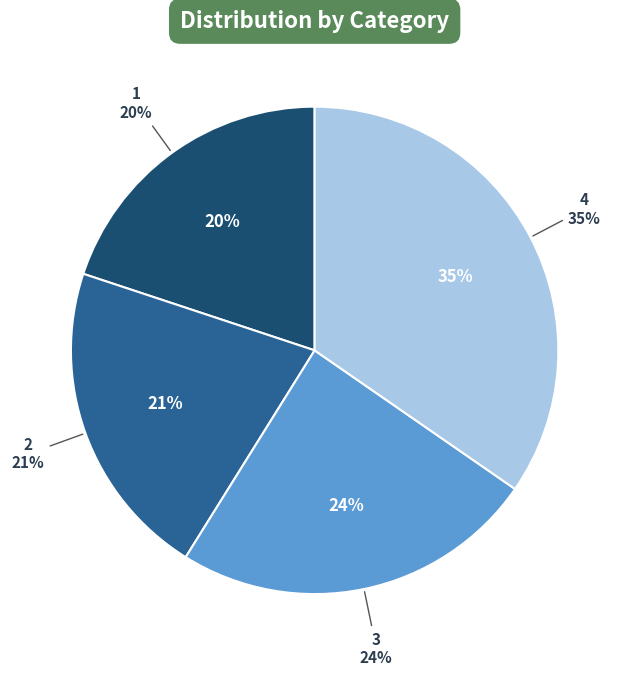

To the nearest percent, what portion does 3 represent?

24%